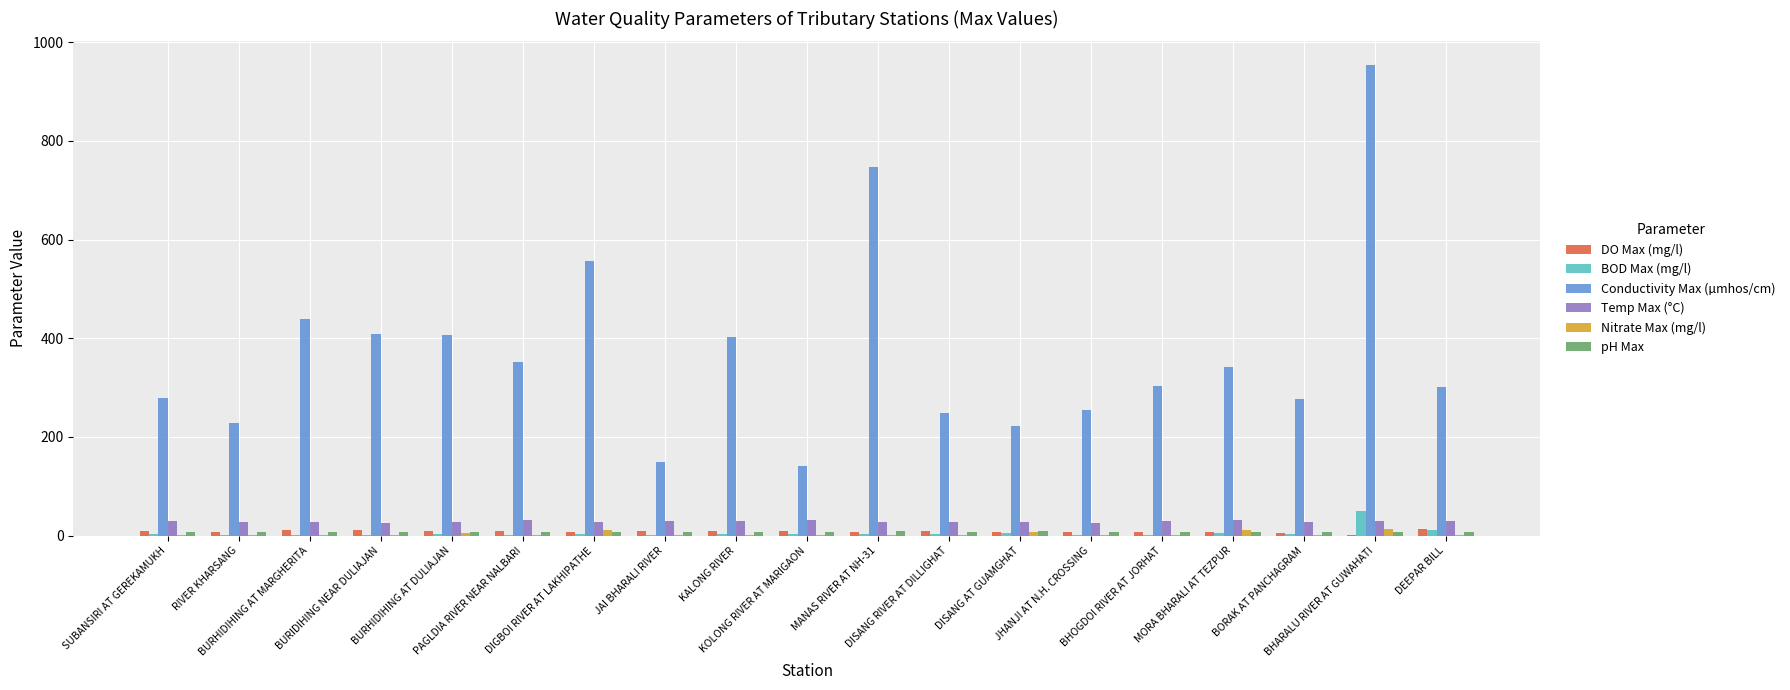

What is the sum of all Temp Max (°C) values?

544.0